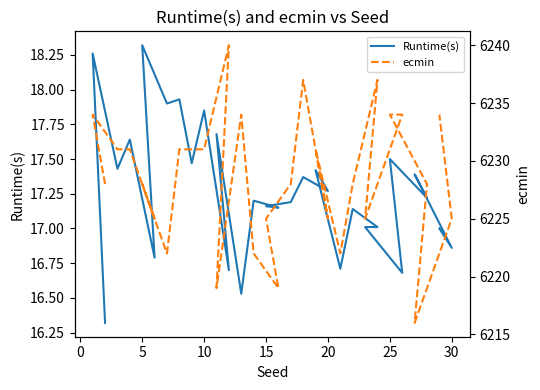

What is the sum of all Runtime(s) values?

518.1